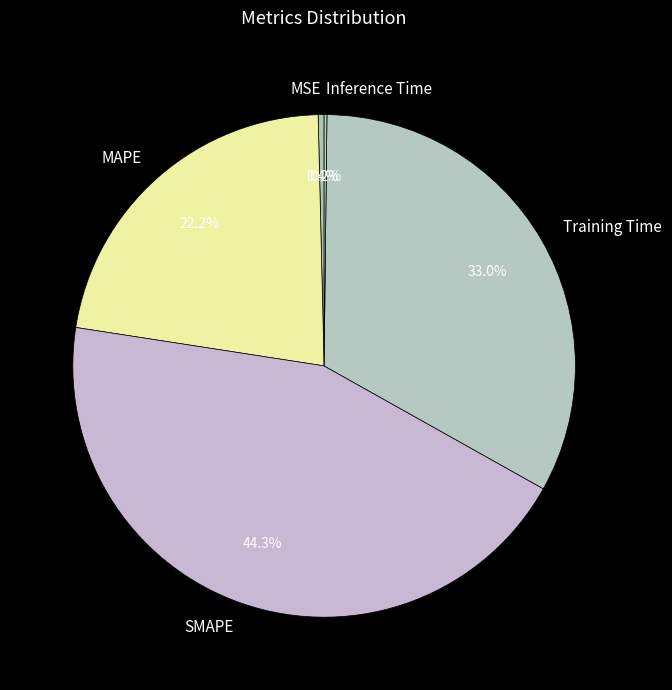

Approximately how many times larger is the value at MAPE compared to SMAPE?

0.5